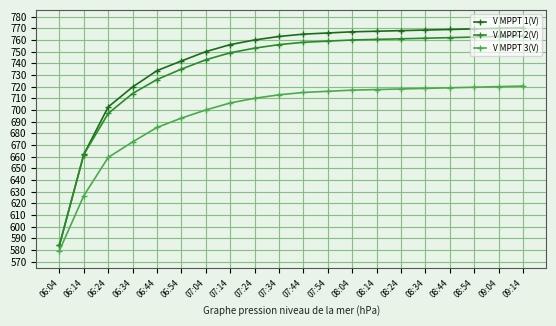

What is the sum of the V MPPT 2(V) values at 06:04 and 07:44?

1342.0